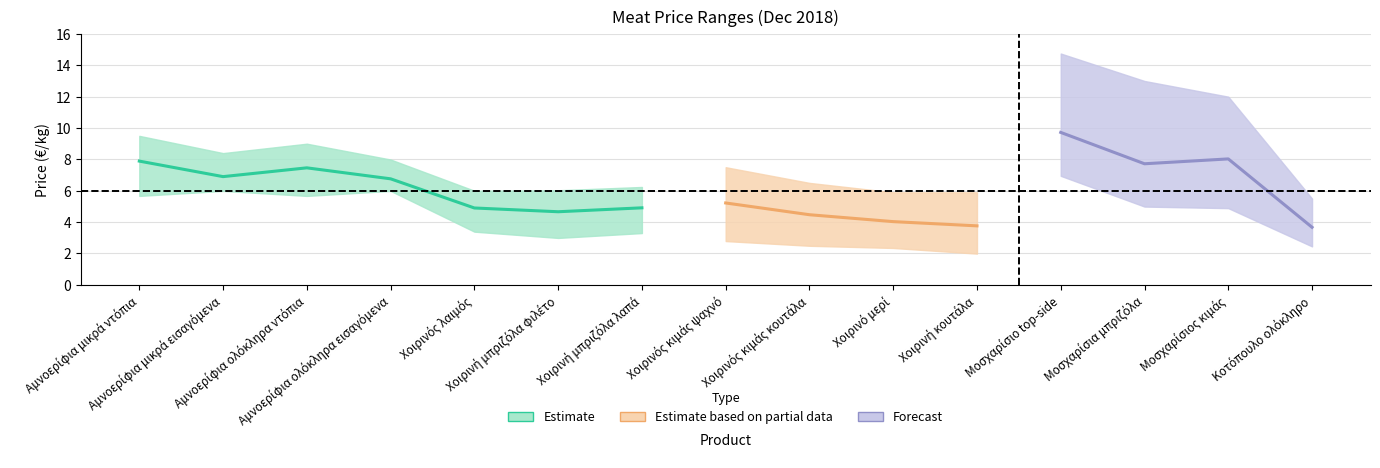

Is the value of max at 6 greater than the value of avg at 10?

Yes